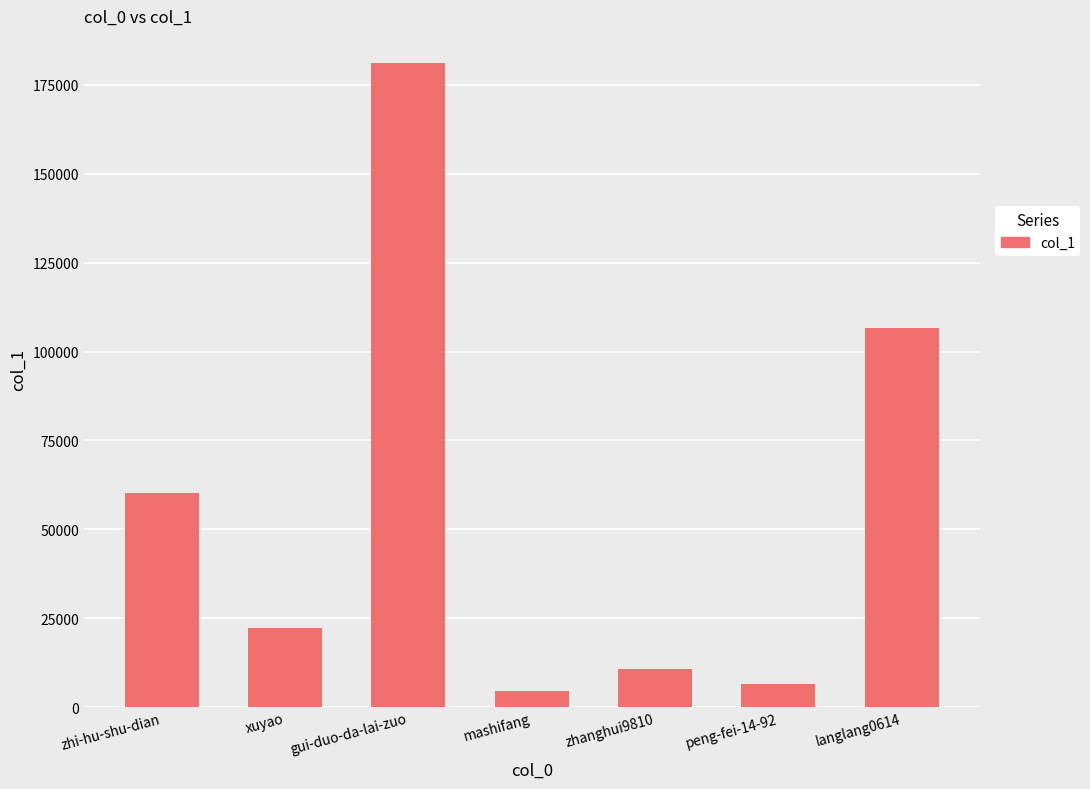

Reading right to left, what are all the values shown in this chart?

106566	6405	10740	4556	181305	22222	60178